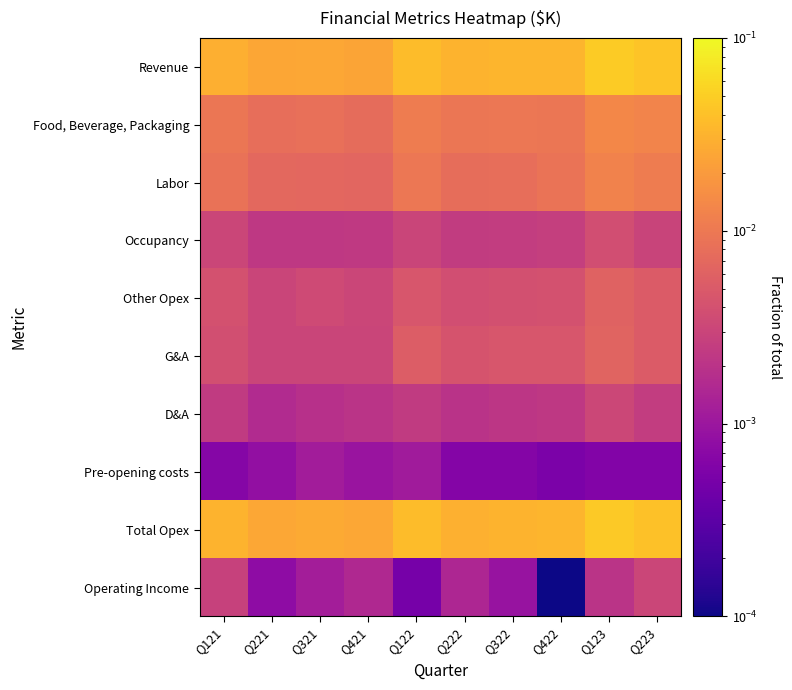

Rank the series at Q421 from highest to lowest value.

Total Opex, Revenue, Food, Beverage, Packaging, Labor, Other Opex, G&A, Occupancy, D&A, Operating Income, Pre-opening costs